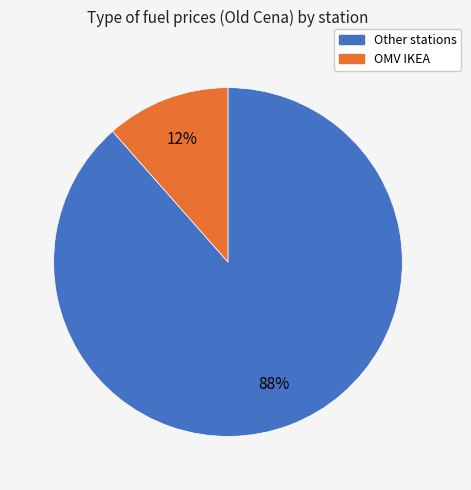

To the nearest percent, what is the average slice percentage?

50%